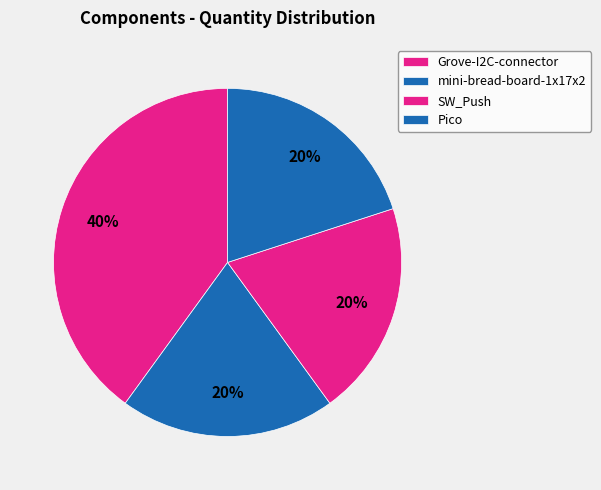

How many slices are in this pie chart?

4